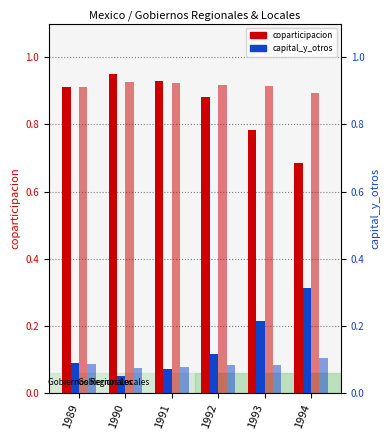

Count the number of data series in this chart.

4